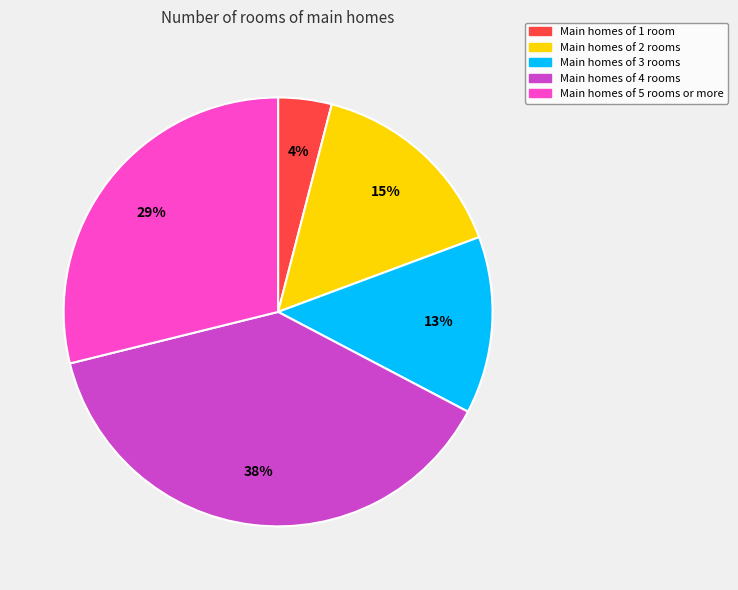

To the nearest percent, what is the average slice percentage?

20%